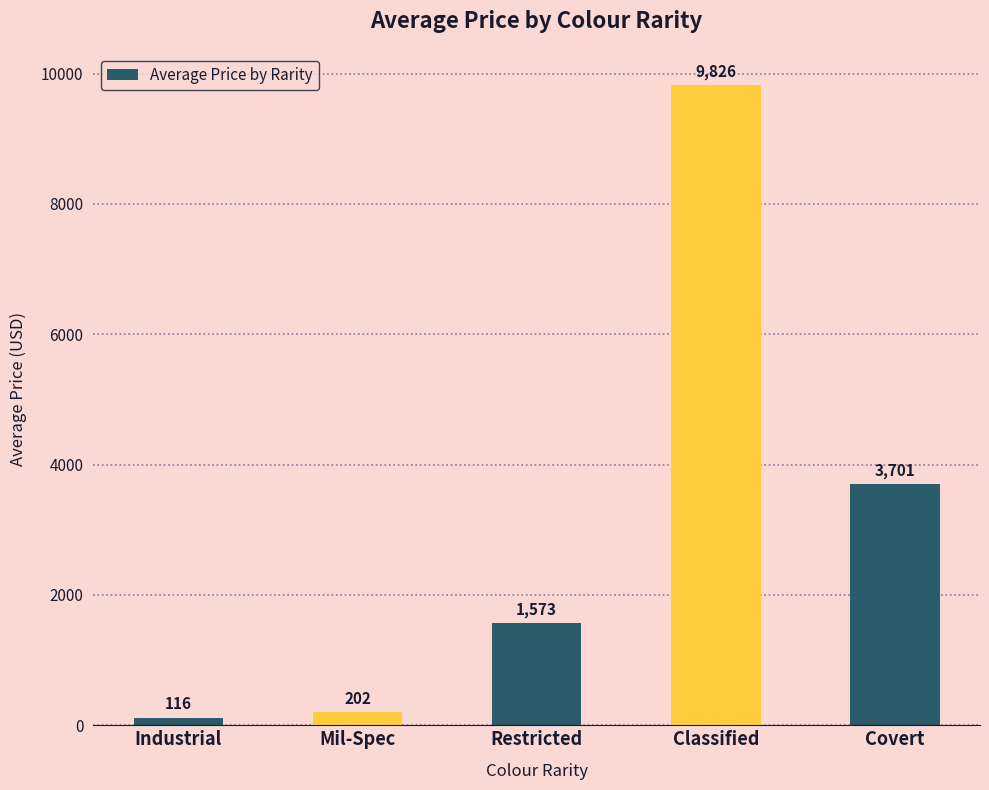

What is the ratio of the value at Industrial to the value at Restricted?

0.1